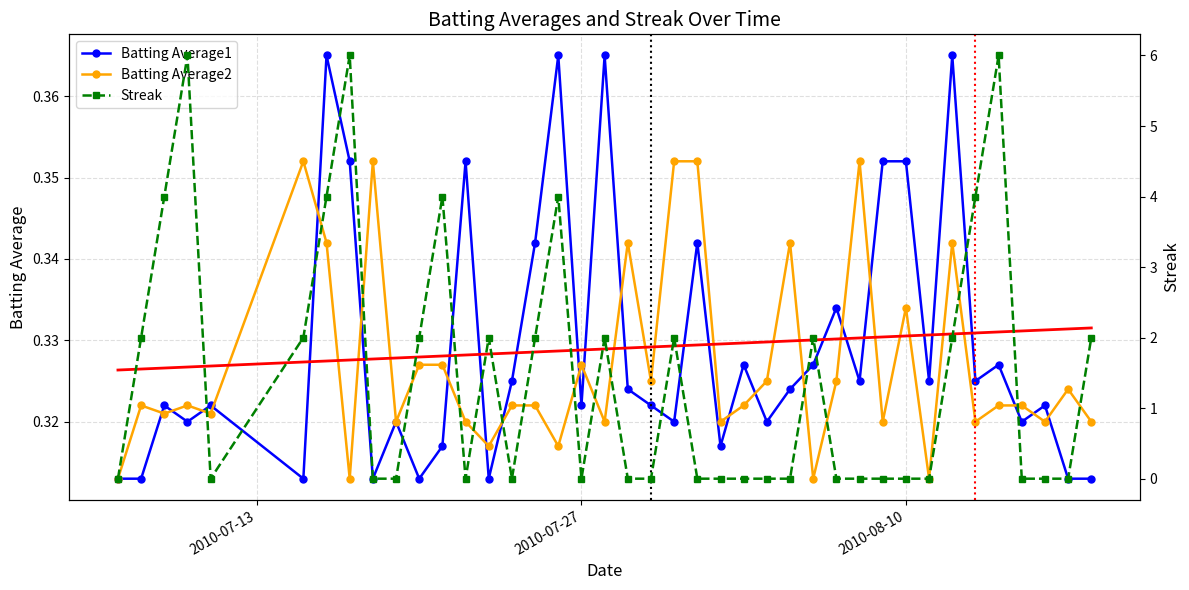

True or false: Batting Average2 has more than 0 points higher than both neighbors.

True